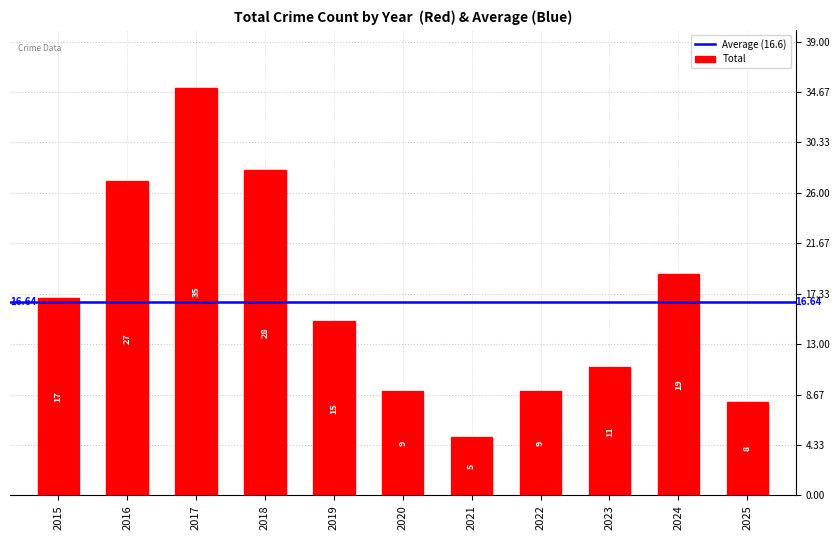

What is the change in value from 2017 to 2019?

-20